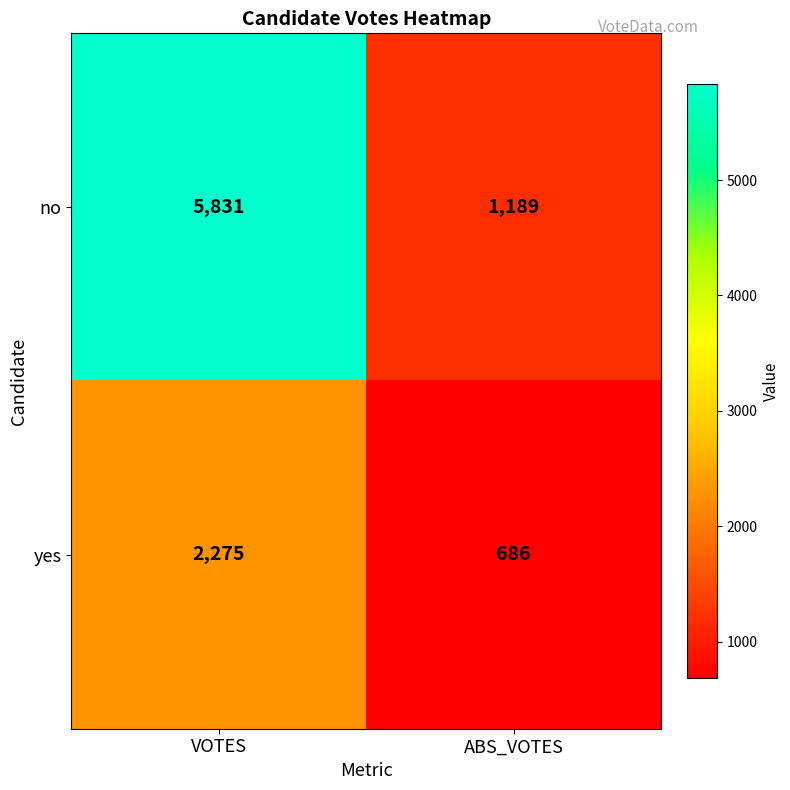

How many values in the yes series are below 2275?

1